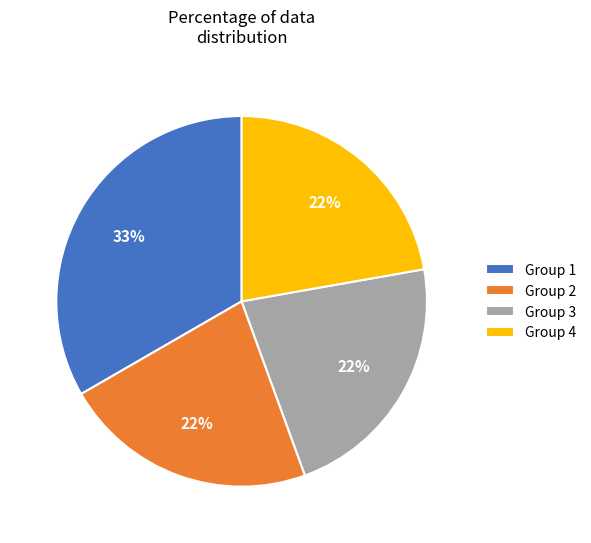

Is the sum of Group 3 and Group 1 greater than half?

Yes